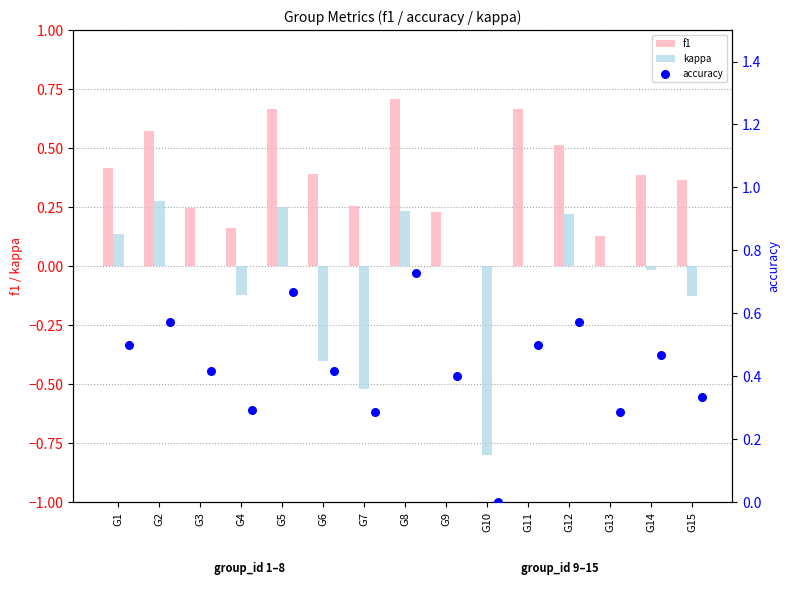

At how many categories does at least one series exceed 0?

14